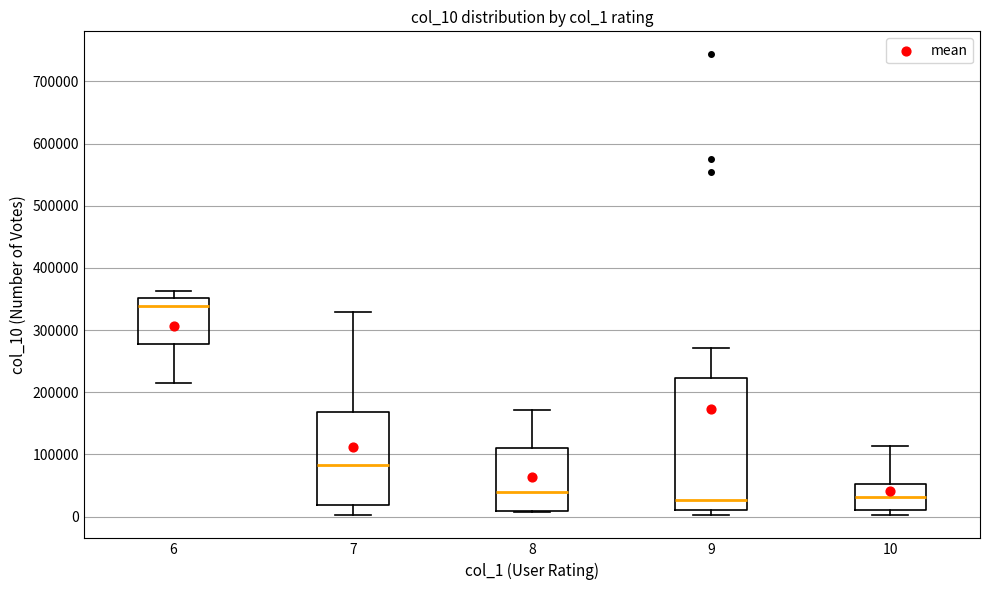

Where does the upper whisker of the box at x = 10 end on the y-axis? The values are not printed on the chart, so give them approximately, as read against the axis.

110000